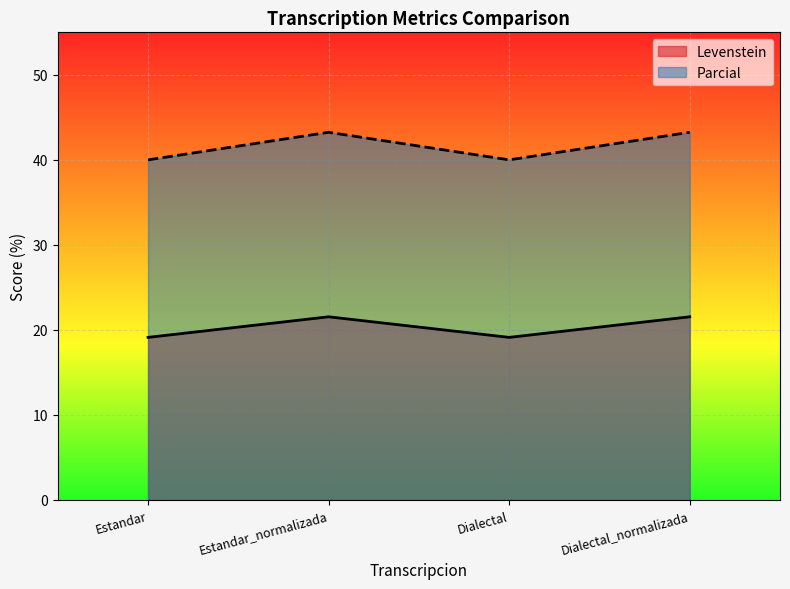

Rank the categories by Levenstein value from lowest to highest.

Estandar, Dialectal, Estandar_normalizada, Dialectal_normalizada